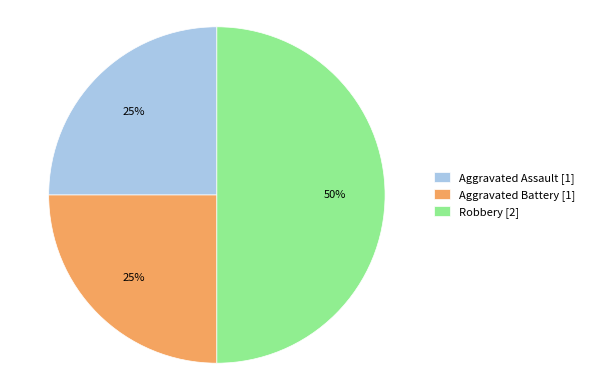

Count the number of slices in the pie.

3